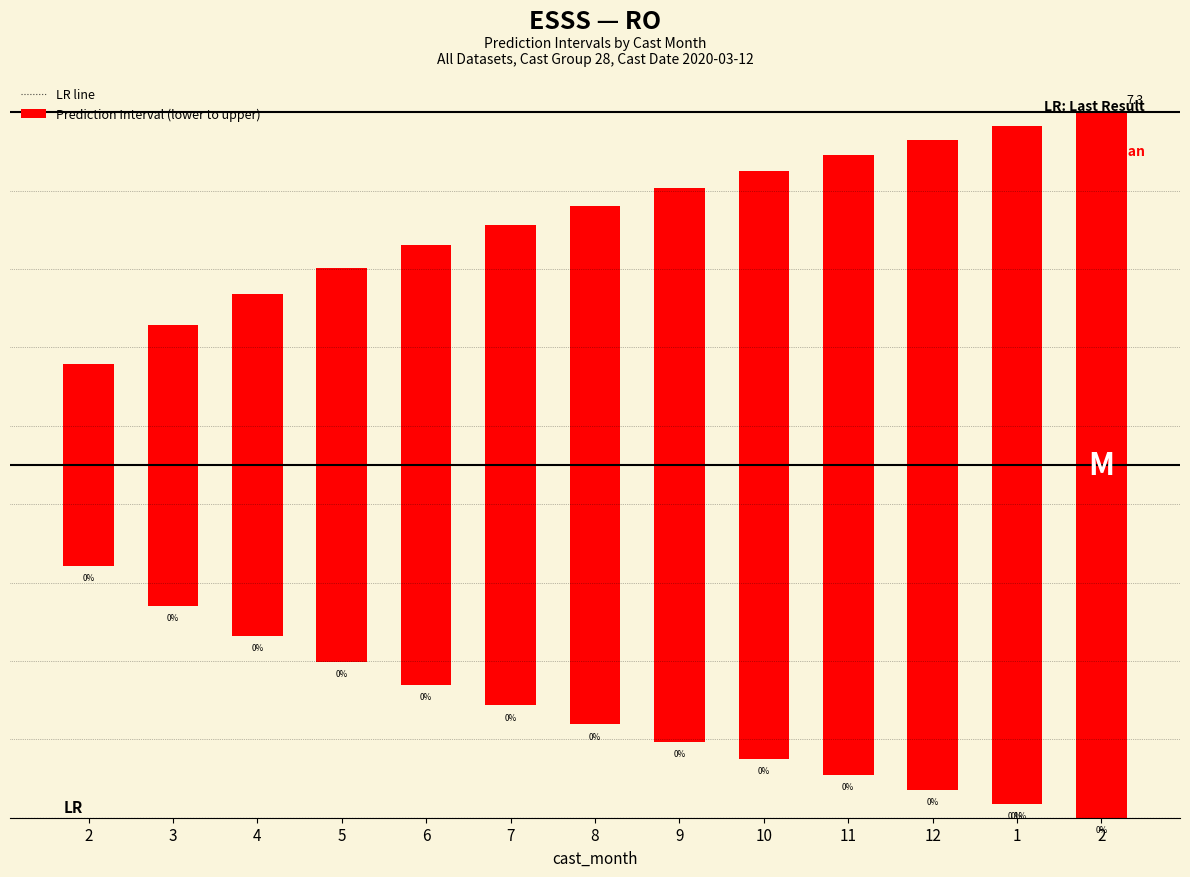

How many data points are less than 10?

6